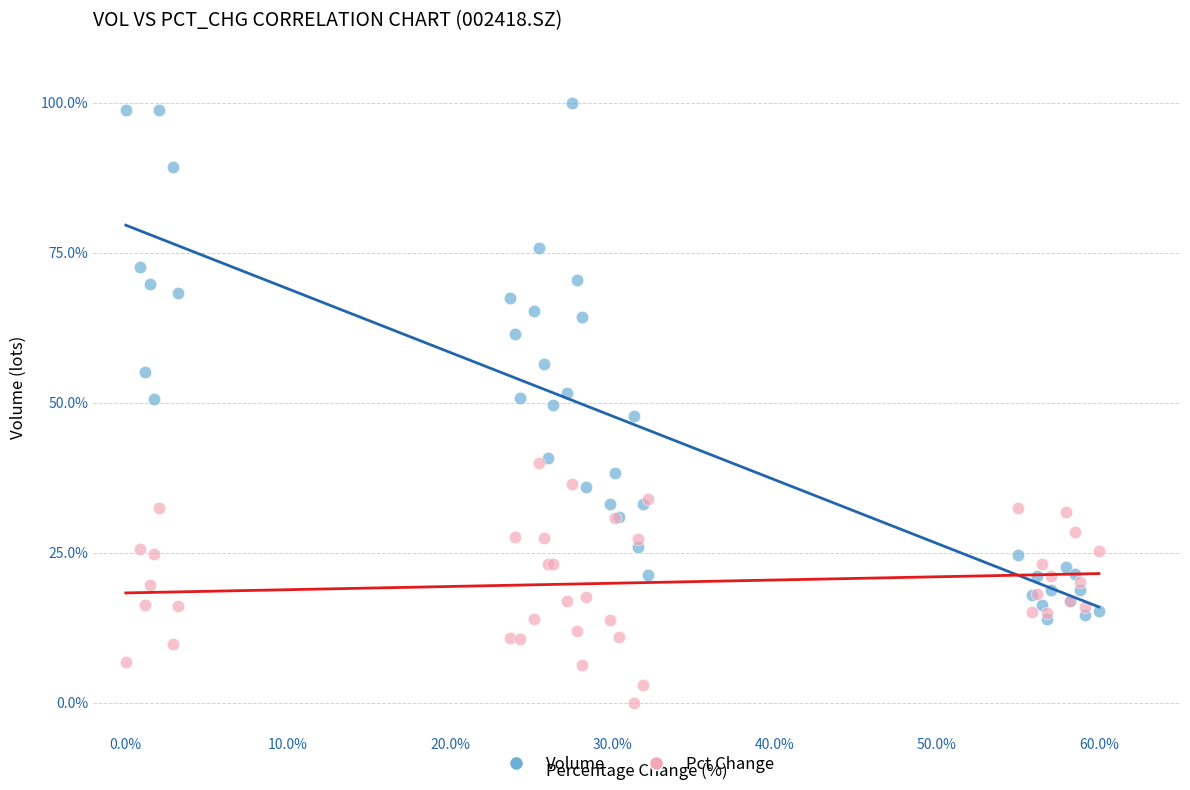

What are all the series names shown in the legend?

Volume, Pct Change